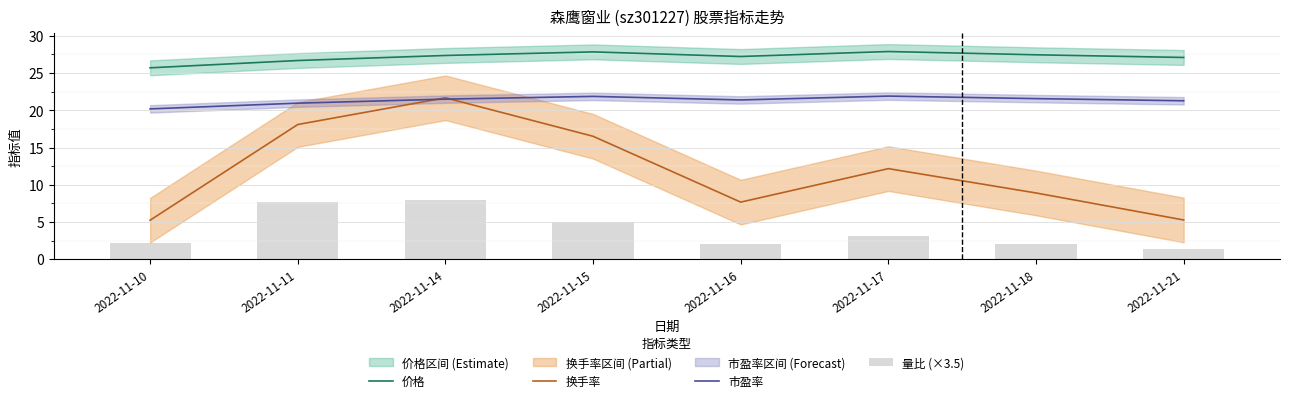

What is the sum of all 换手率 values?

95.5